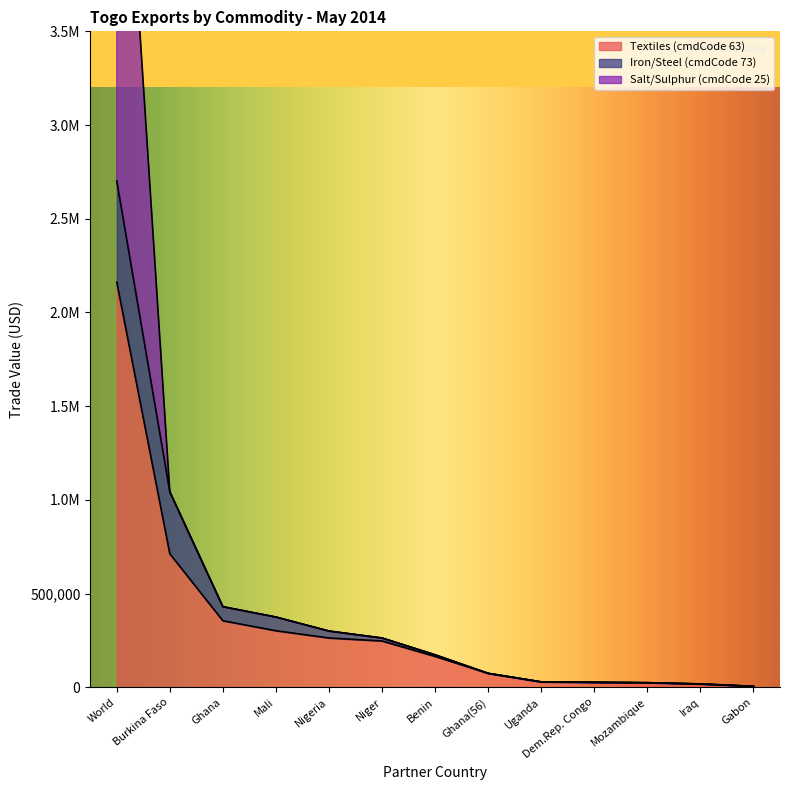

List the labels in order of Textiles (cmdCode 63) value, largest first.

World, Burkina Faso, Ghana, Mali, Nigeria, Niger, Benin, Ghana(56), Uganda, Dem.Rep. Congo, Mozambique, Iraq, Gabon